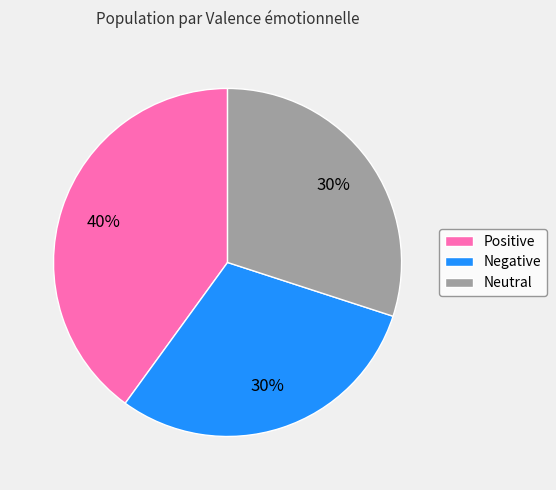

To the nearest percent, what portion does Negative represent?

30%